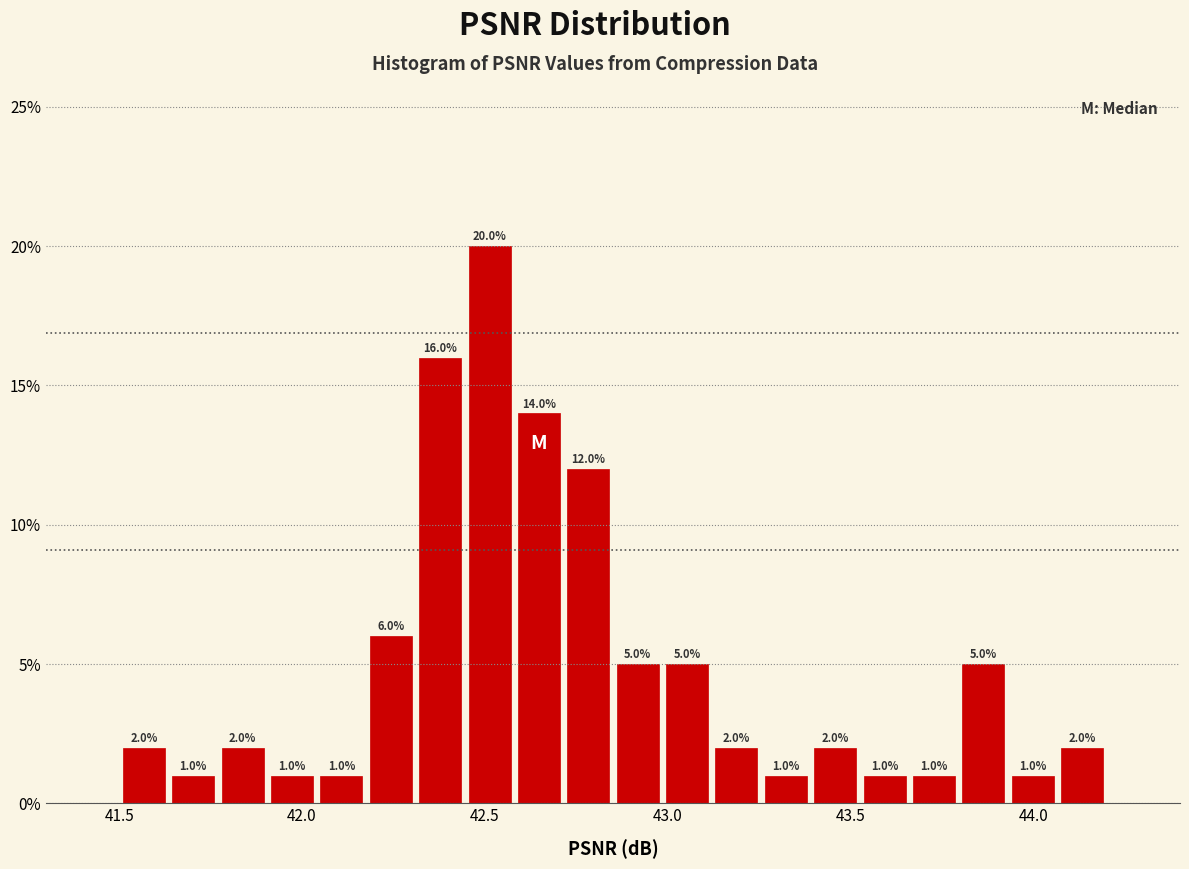

Around what value on the x-axis is the tallest bar? Give the approximate position of its centre, as read against the axis.

42.50